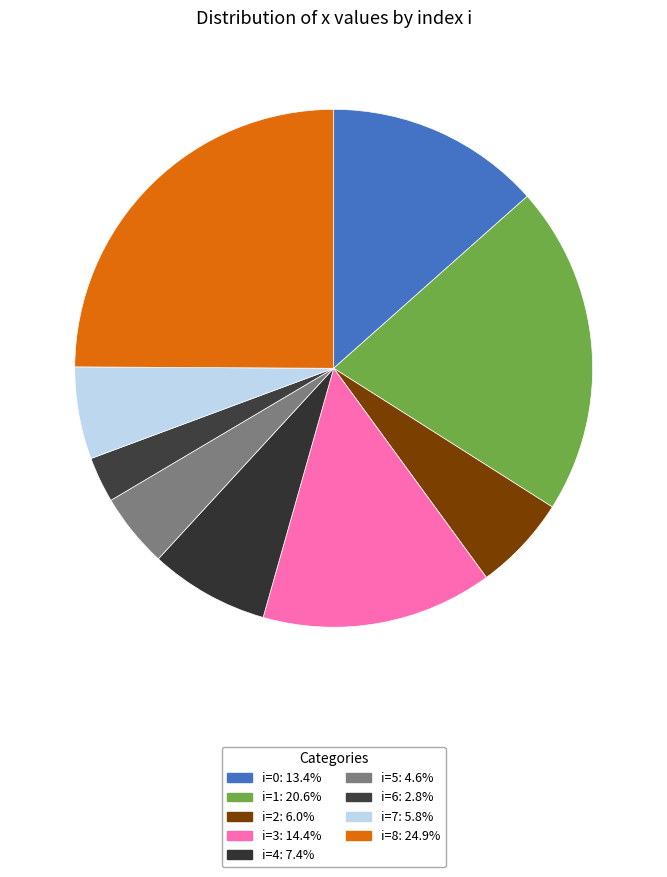

Count the number of slices in the pie.

9